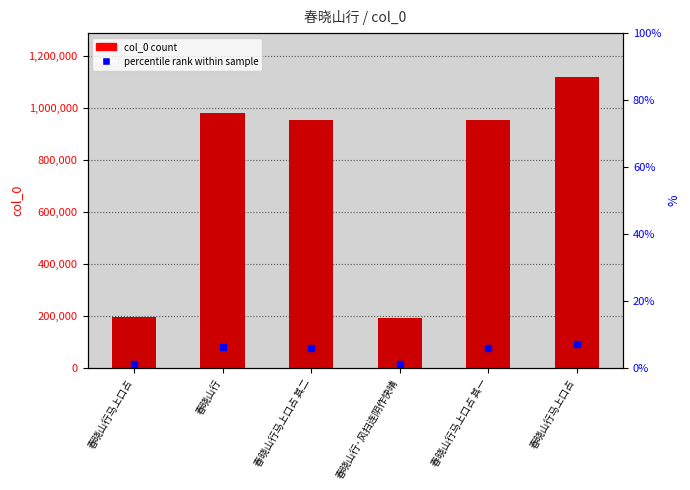

What value does the data have at 春晓山行?

981788